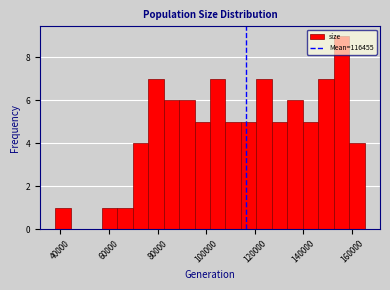

Read against the x-axis, roughly where is the centre of the tallest bar?

156000